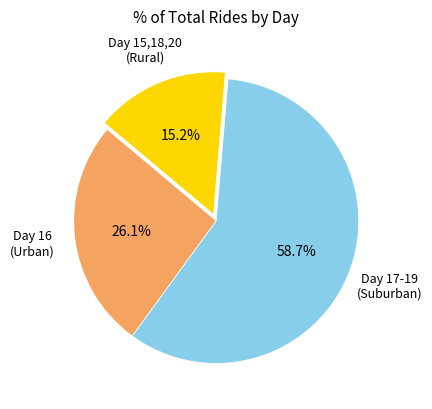

Rank the categories by value from lowest to highest.

Day 15,18,20 (Rural), Day 16 (Urban), Day 17-19 (Suburban)